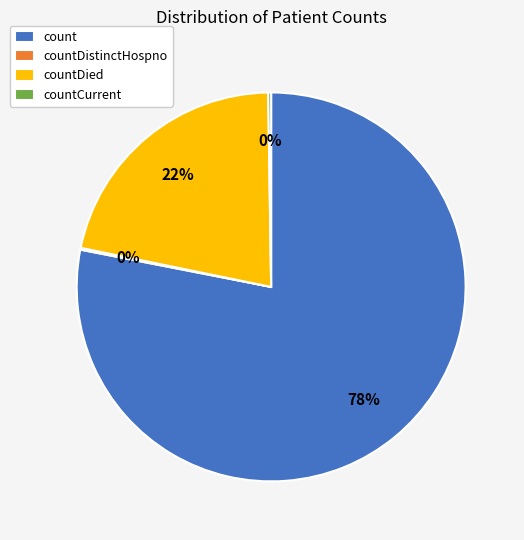

To the nearest percent, what is the average slice percentage?

25%